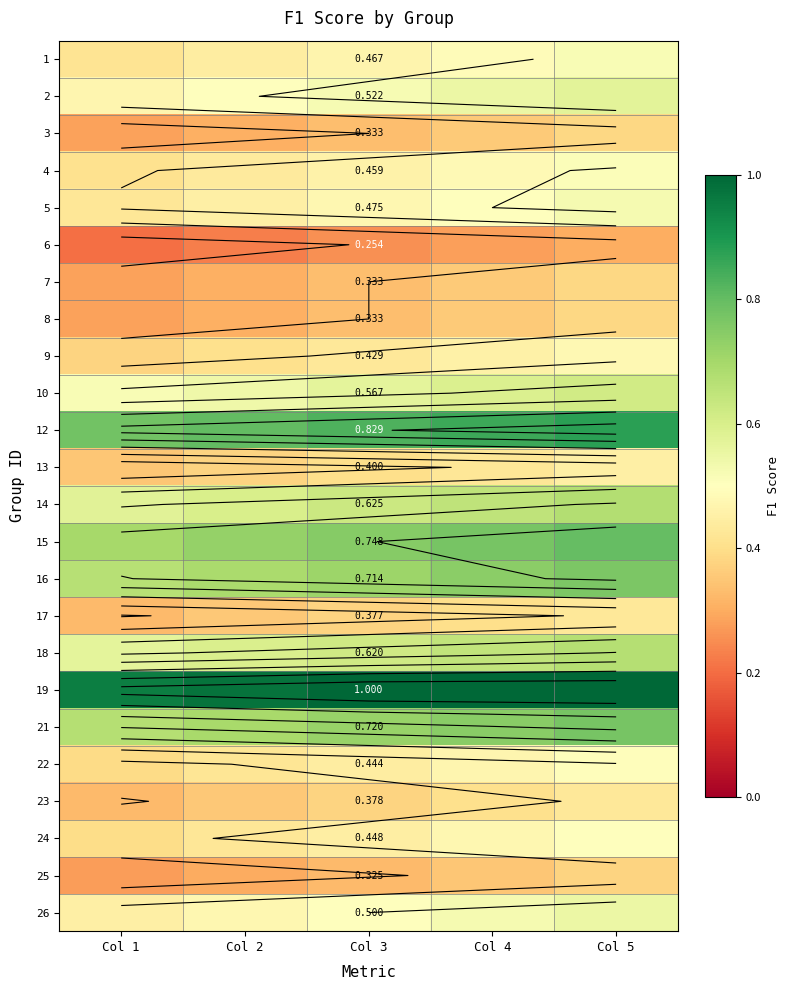

What is the difference between the second highest and minimum values in the 24 series?

0.1